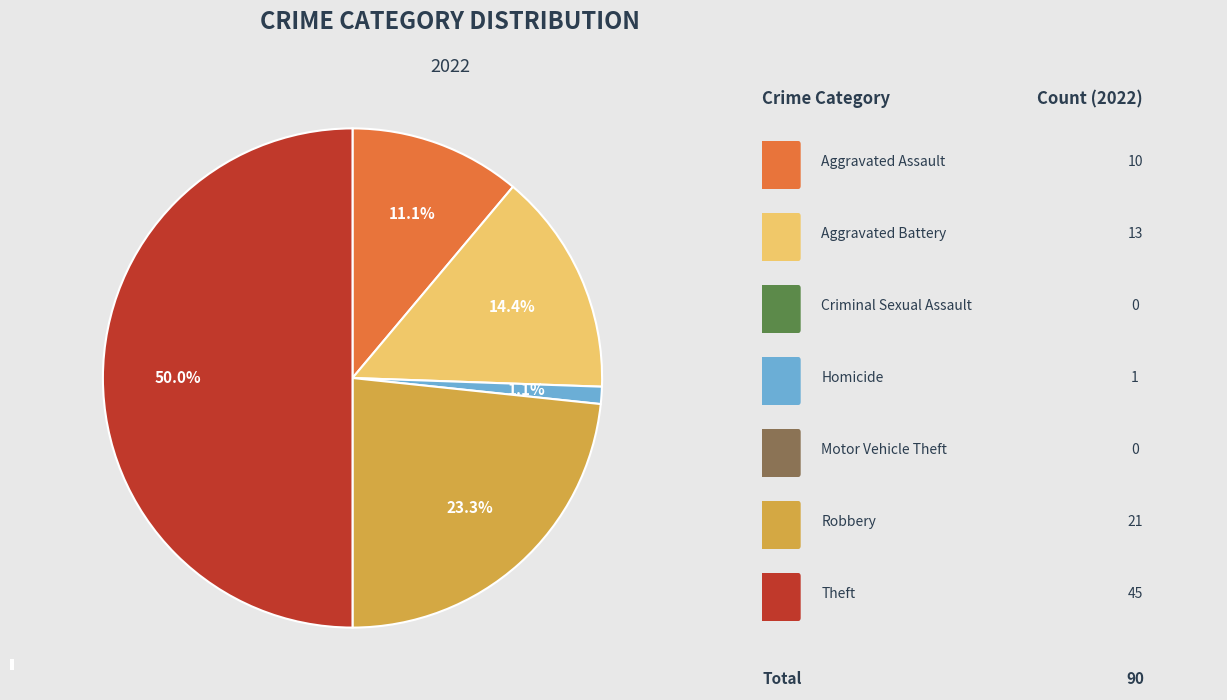

What portion of the pie excludes Aggravated Assault?

88.9%